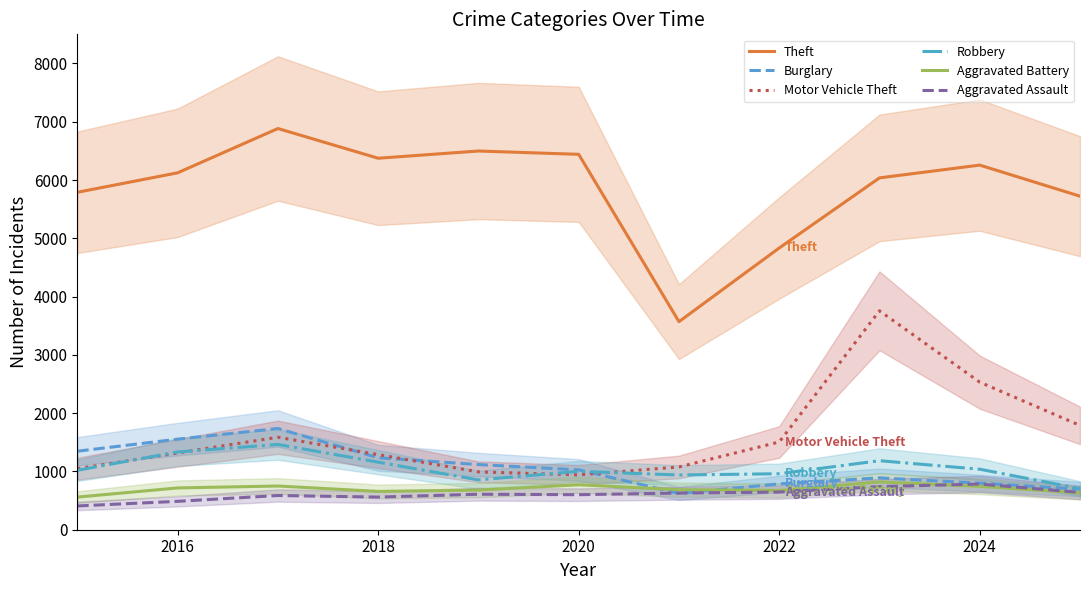

The Robbery series shows 1689 at 2020. True or false?

False